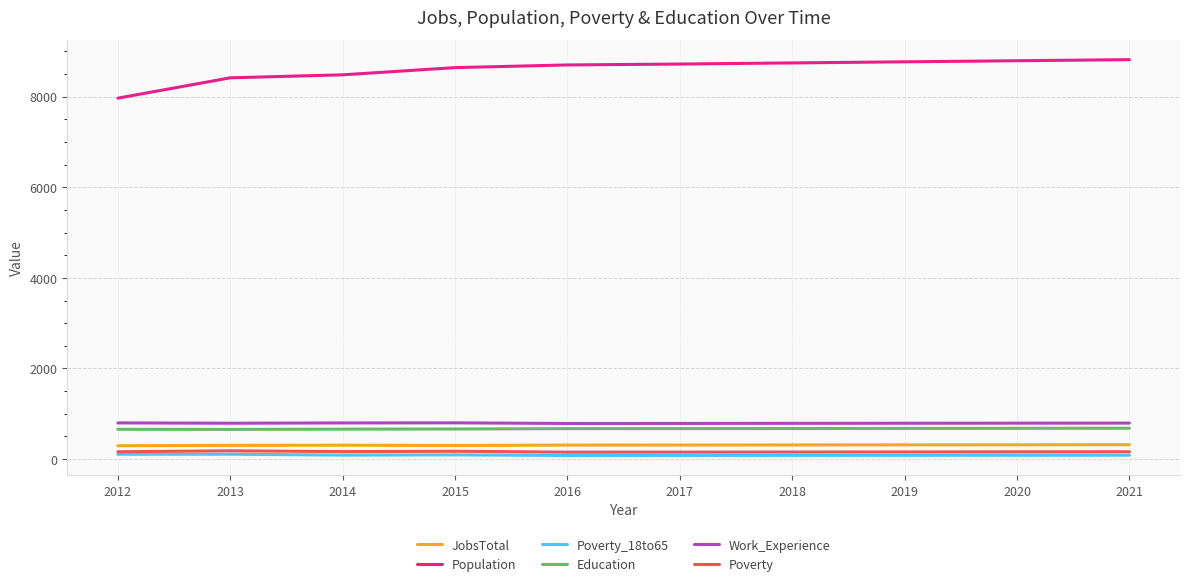

What is the smallest value displayed?

80